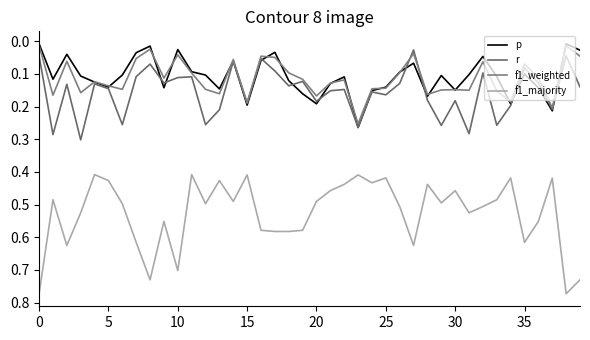

Does the chart have visible grid lines?

No